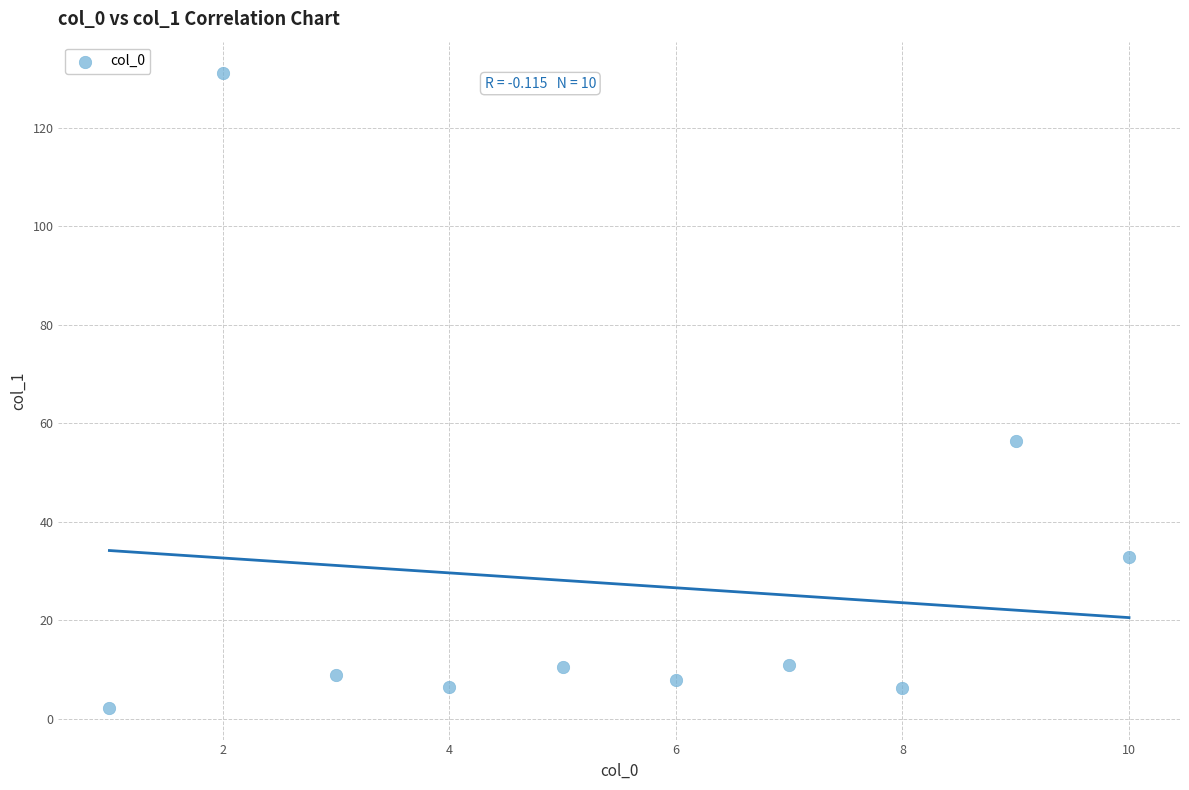

What is the range of X values (max minus min)?

9.0